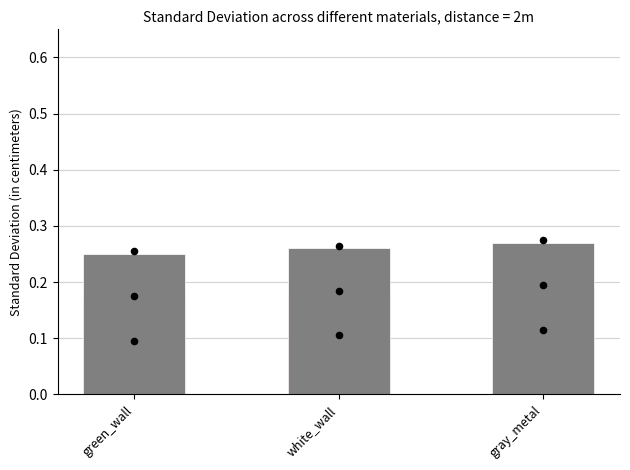

What is the total value across all series at white_wall?

0.5